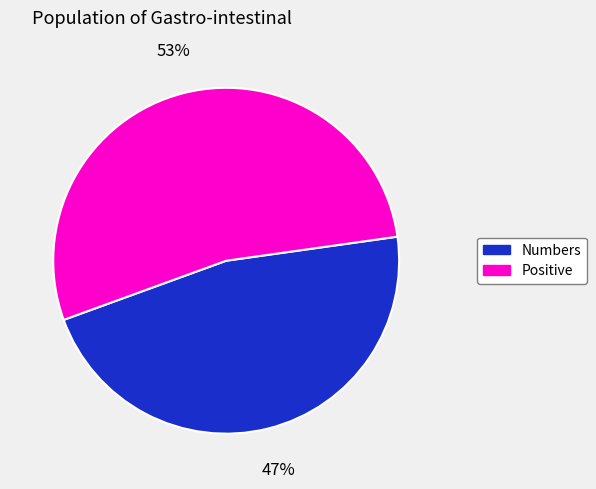

To the nearest percent, what is the average slice percentage?

50%